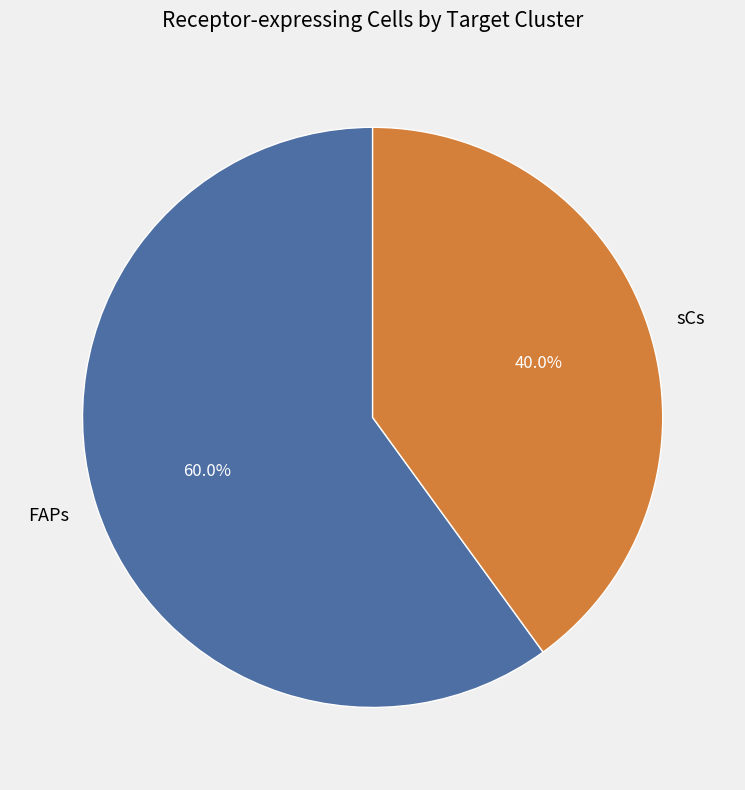

To the nearest percent, what percentage of the pie is sCs?

40%